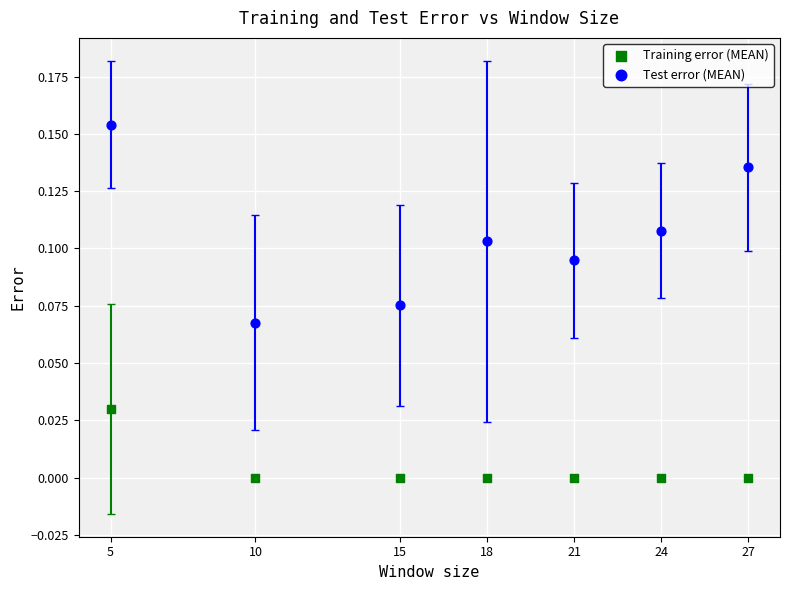

What are all the series names shown in the legend?

Training error (MEAN), Test error (MEAN)